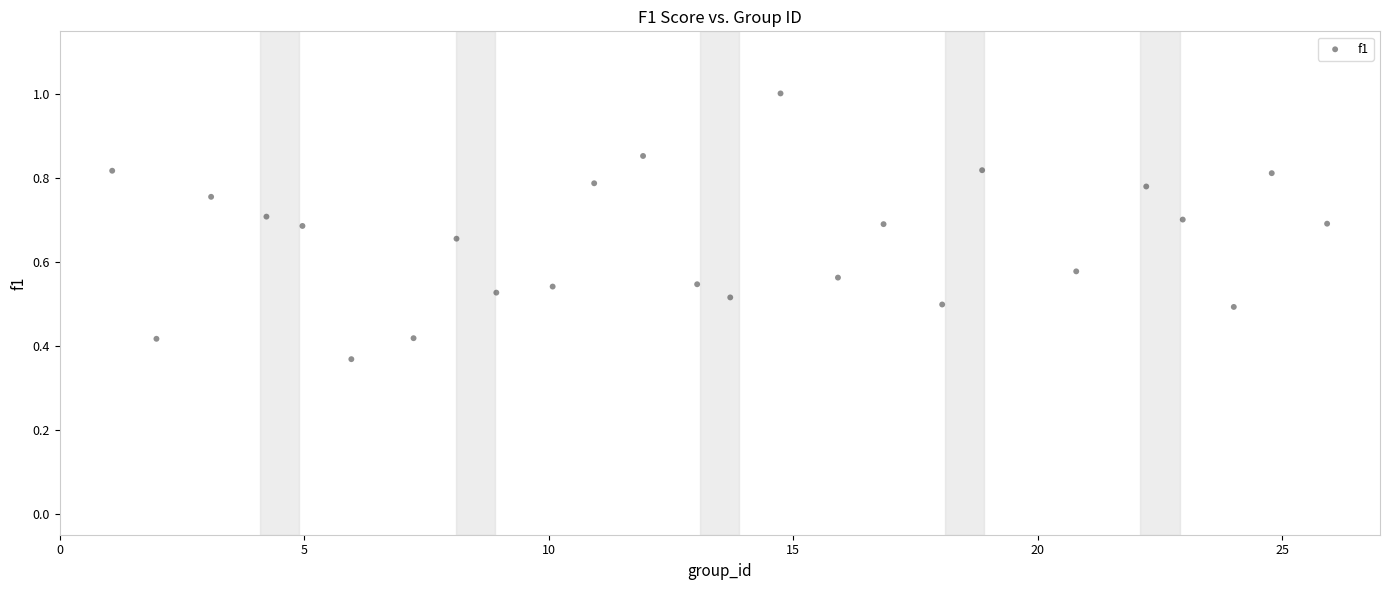

What is the range of X values (max minus min)?

24.8